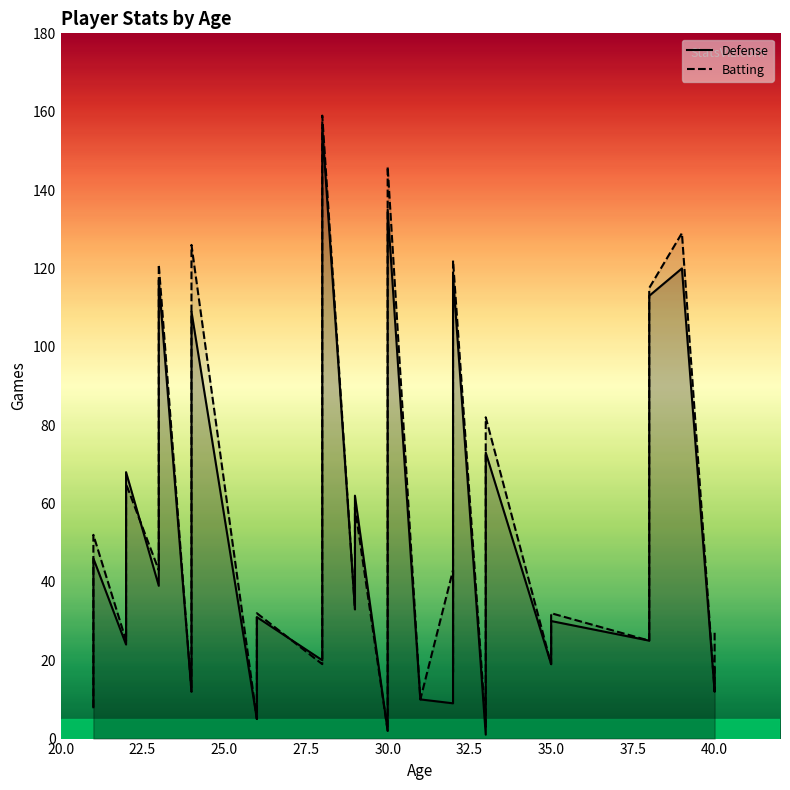

True or false: Defense has a value of 10 at 9.

False